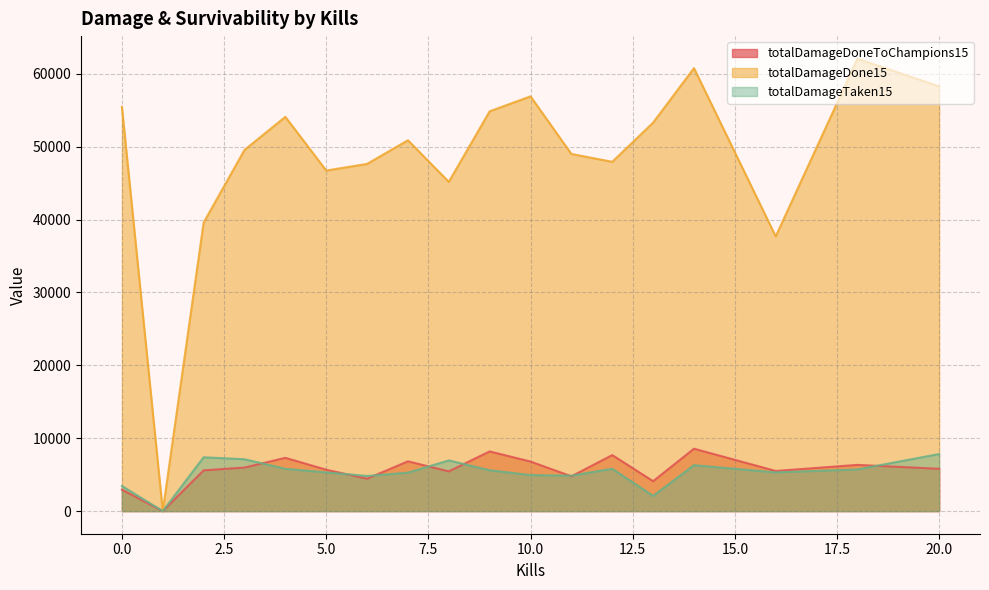

True or false: totalDamageDone15 has more than 1 points higher than both neighbors.

True